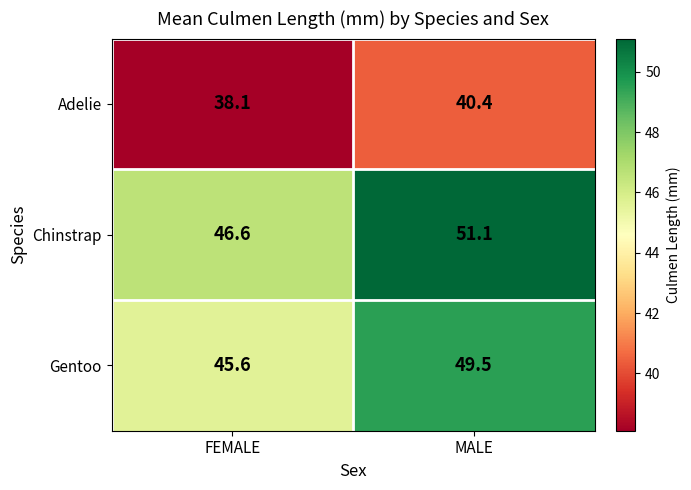

What is the maximum value for Gentoo?

49.5